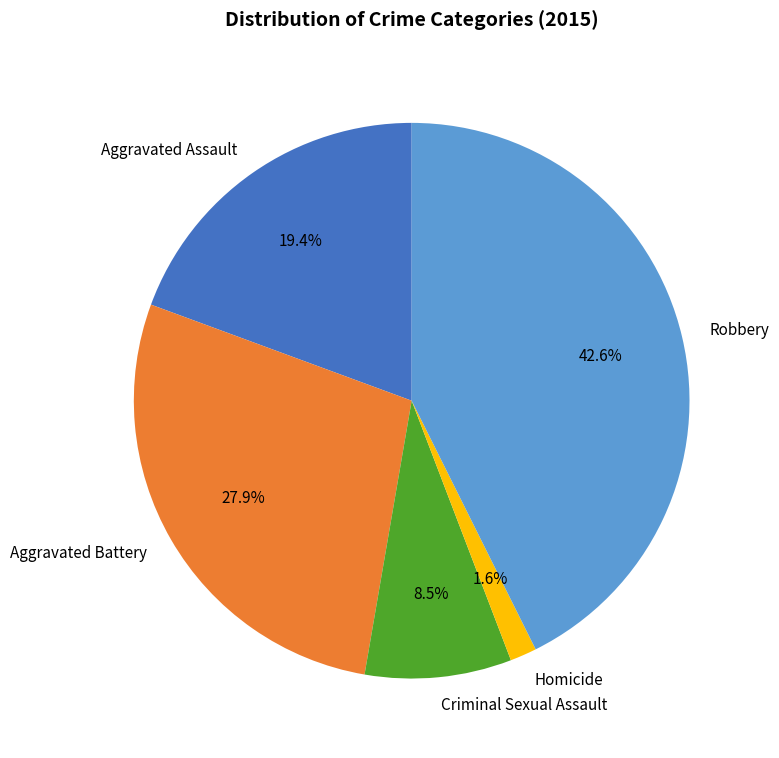

Rank the categories by value from lowest to highest.

Homicide, Criminal Sexual Assault, Aggravated Assault, Aggravated Battery, Robbery